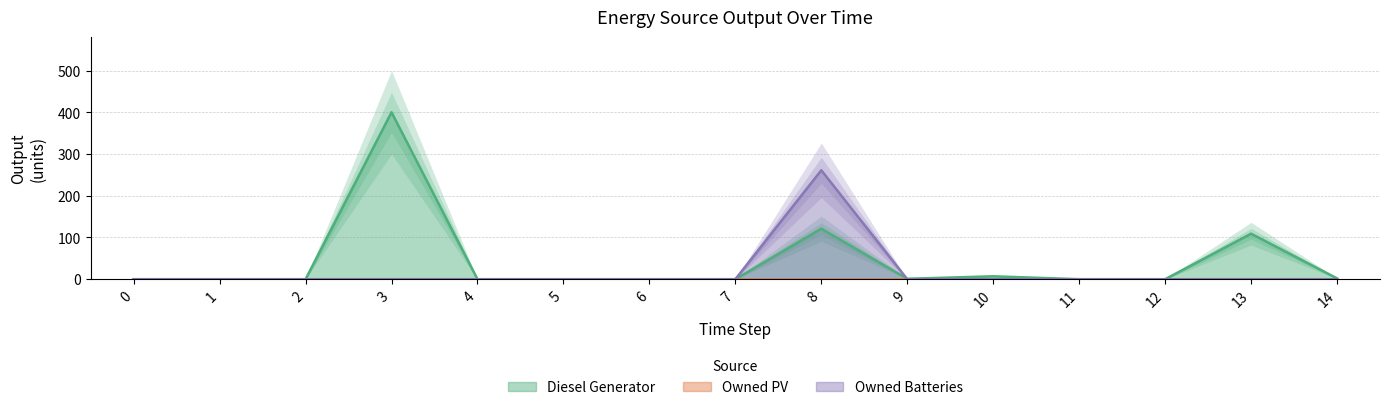

Between 7 and 11, which series saw the biggest shift?

Diesel Generator